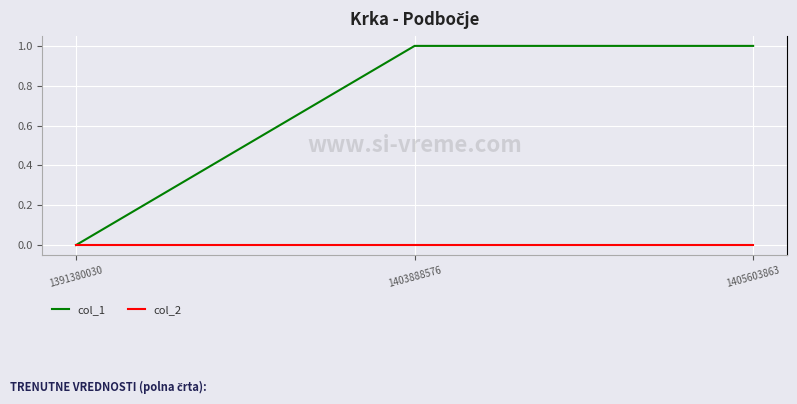

At 1405603863, list the series in order from largest to smallest.

col_1, col_2